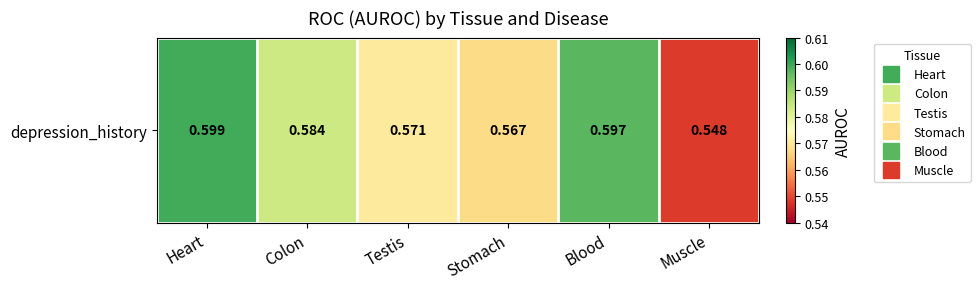

What is the sum of the values at Blood and Muscle?

1.1